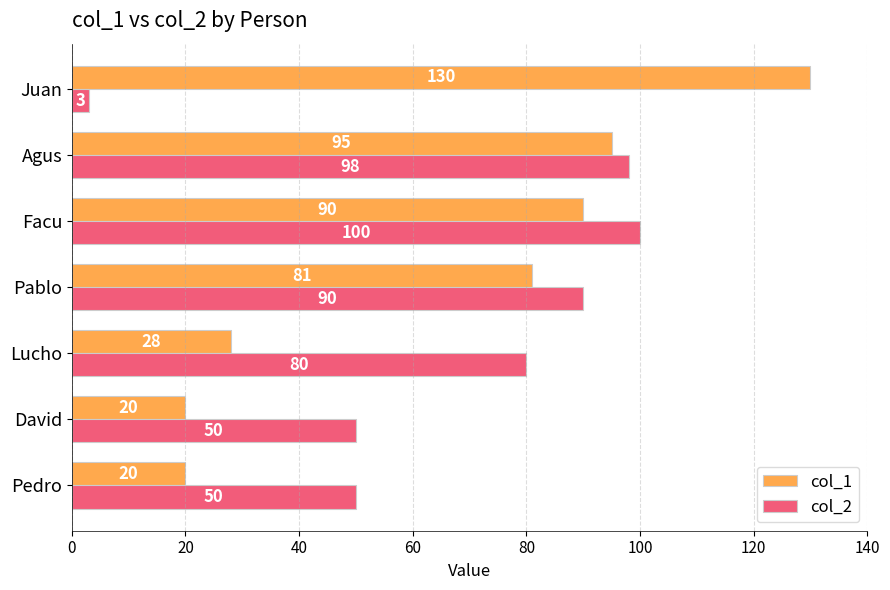

How many data points in col_2 are less than 80?

3